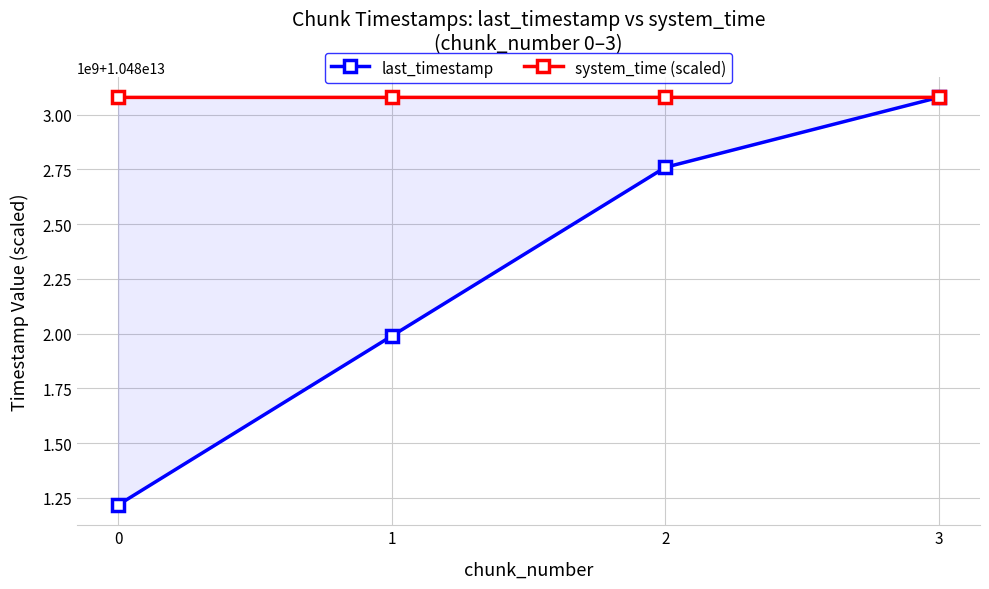

Is it true that last_timestamp equals 13771217129341.3 at 1?

False